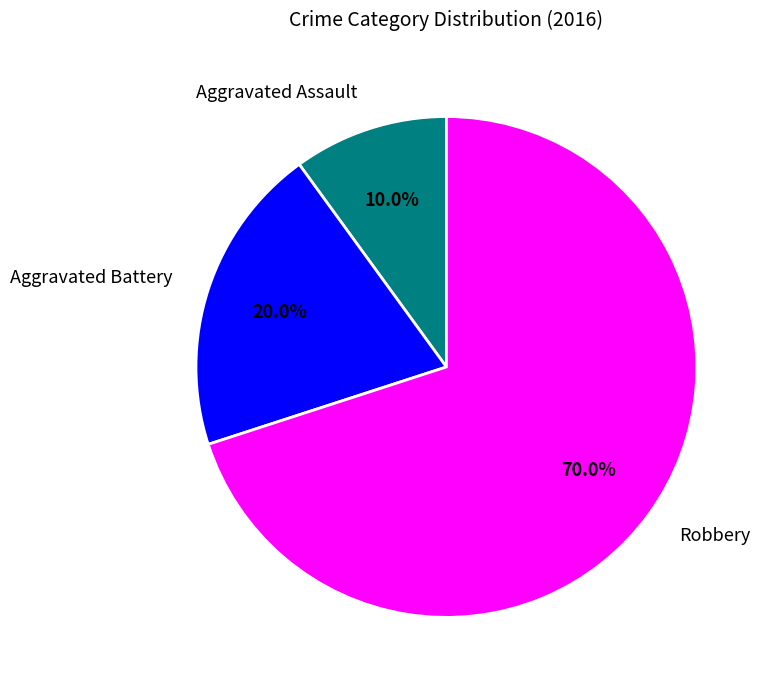

Between Aggravated Battery and Robbery, which is larger?

Robbery